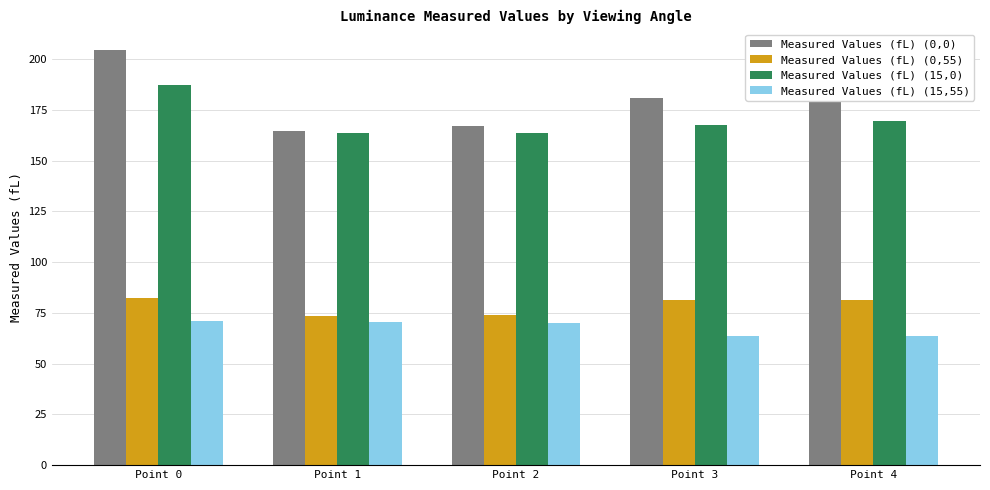

What is the maximum value shown in the chart?

204.4